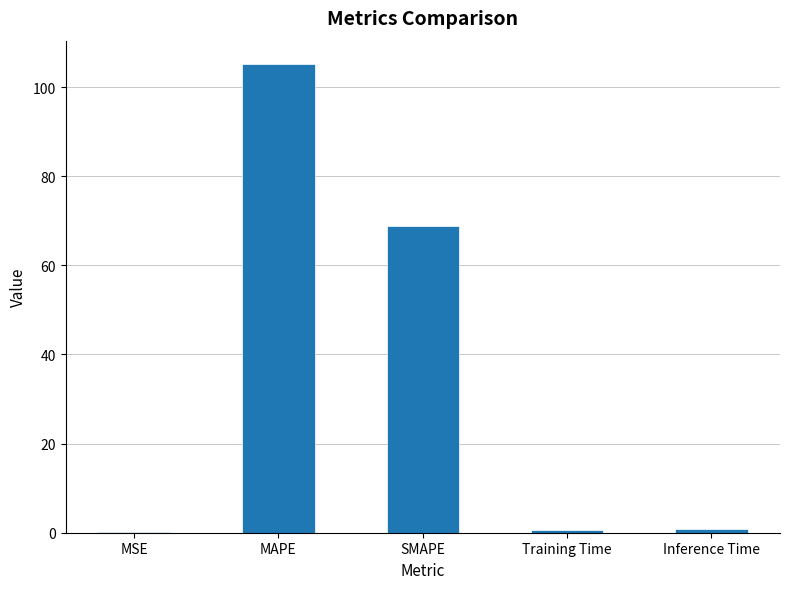

What is the difference between the values at MAPE and Training Time?

104.5